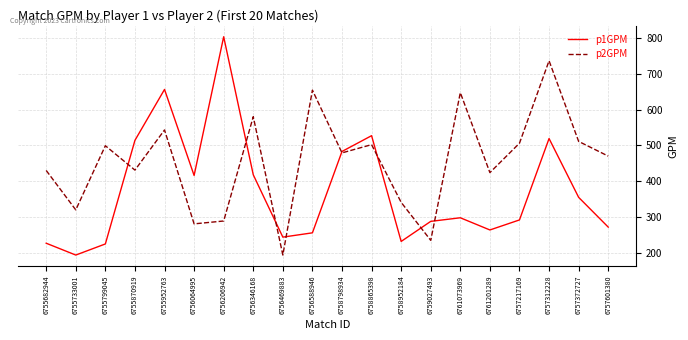

What is the sum of all p1GPM values?

7483